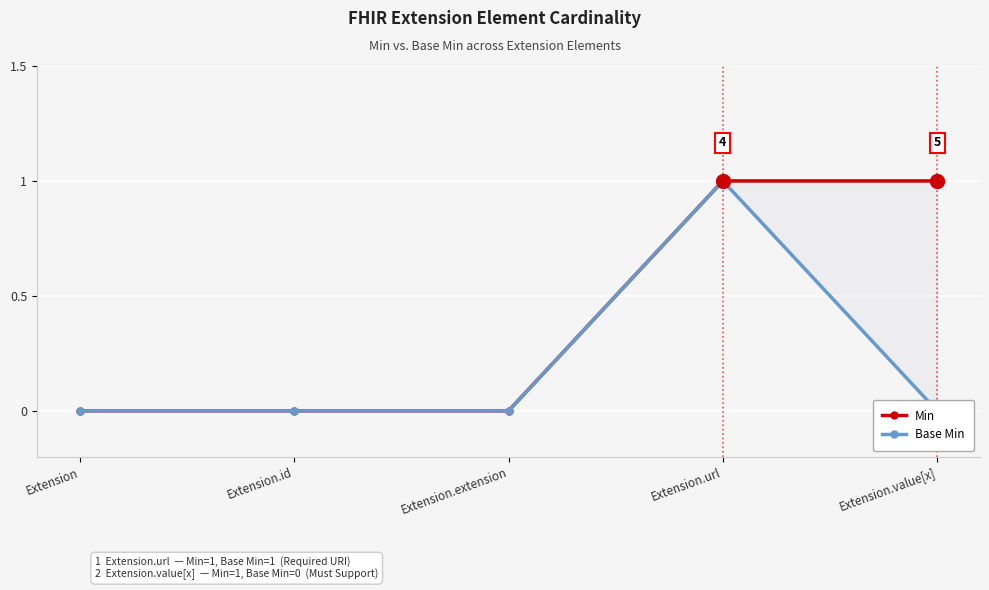

What is the total value across all series at Extension.url?

2